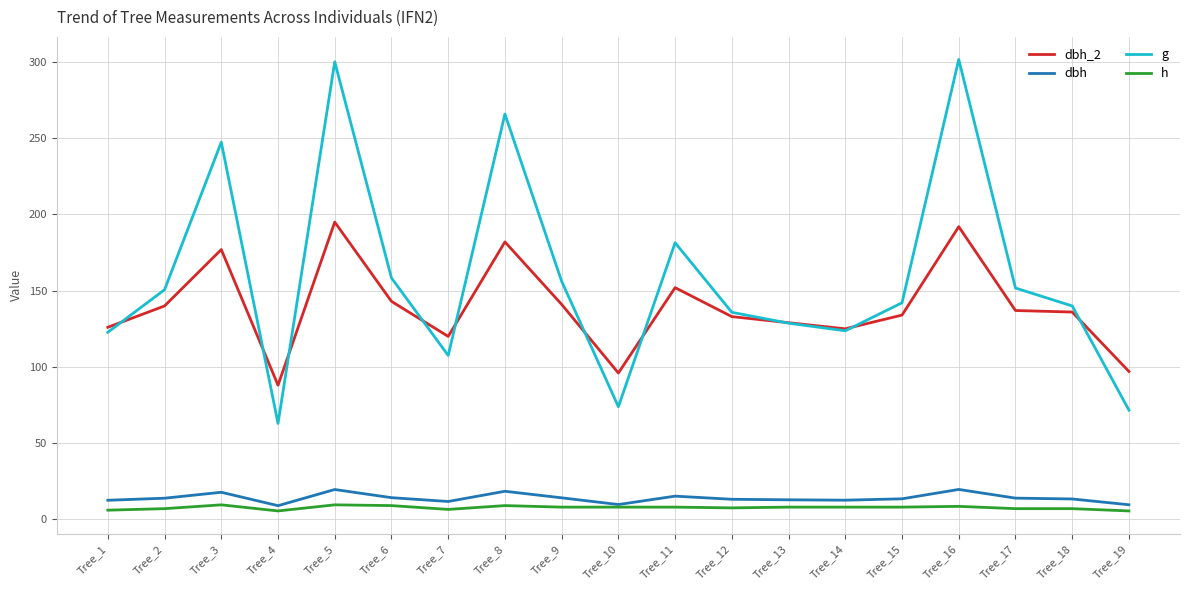

What is the difference between the second highest and second lowest values in the dbh_2 series?

96.0